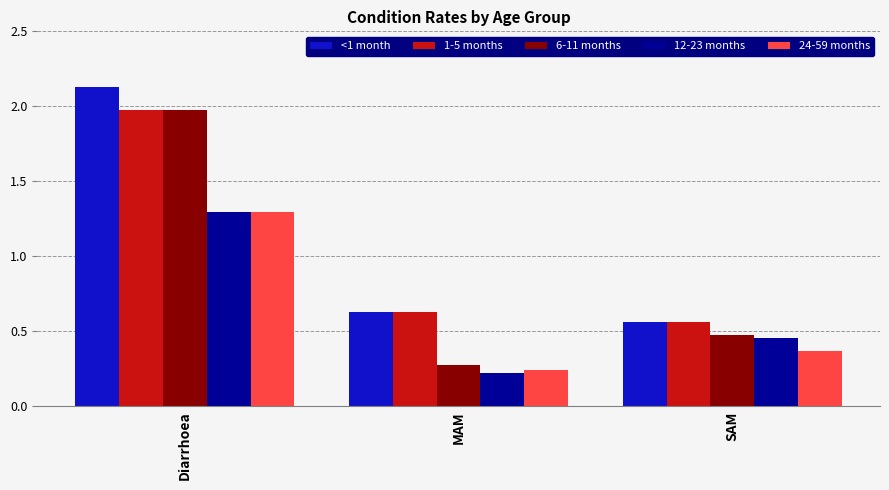

Is the value of <1 month at Diarrhoea greater than the value of 1-5 months at MAM?

Yes